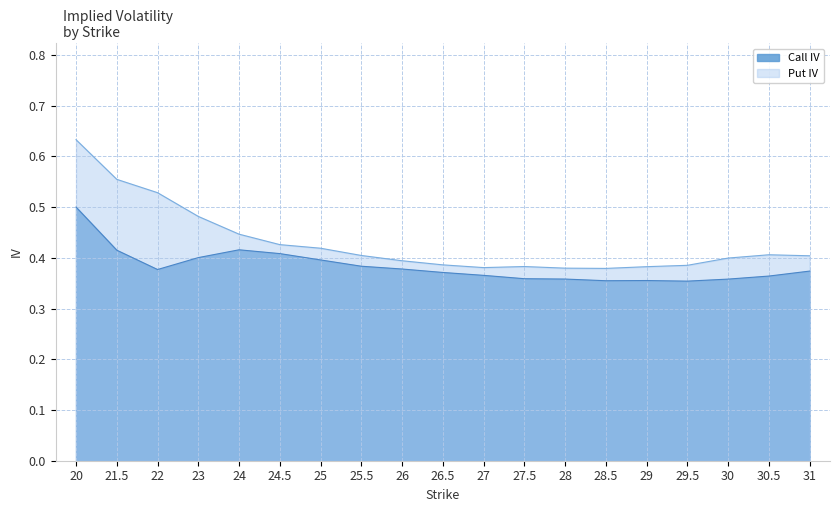

At 20, list the series in order from smallest to largest.

Call IV, Put IV